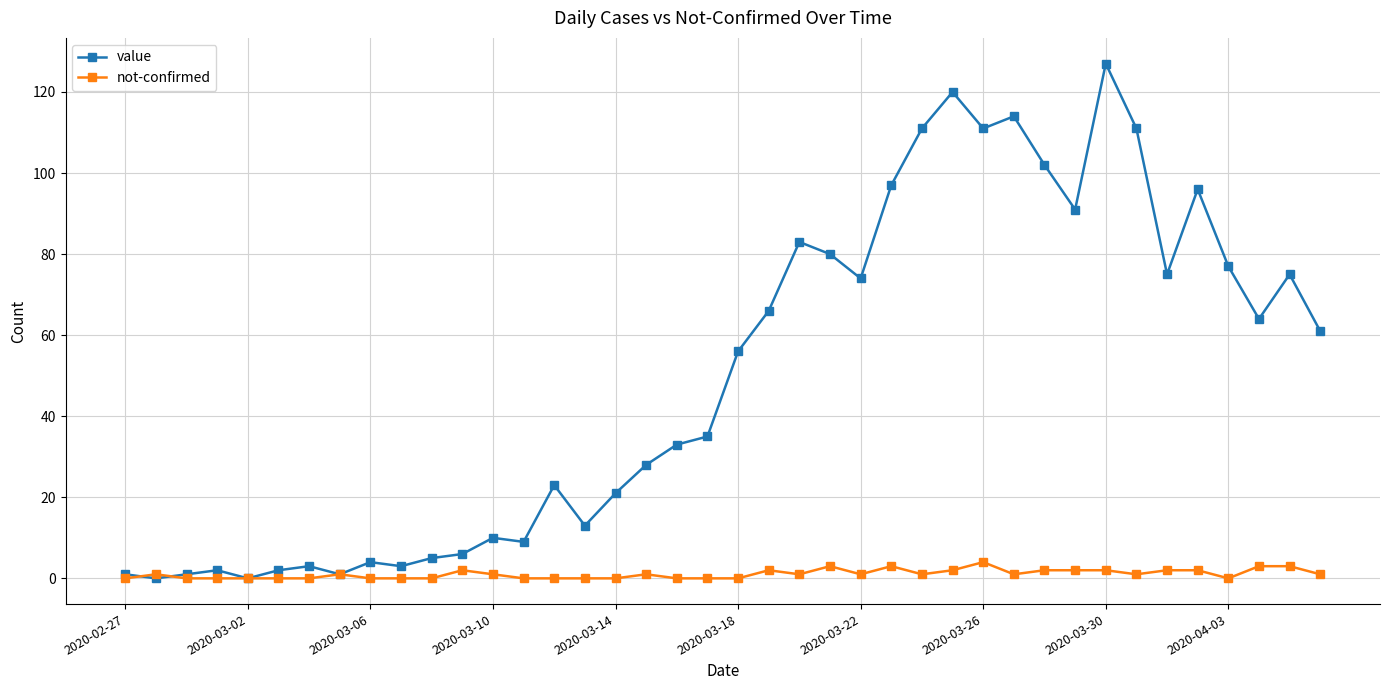

How many lines are shown in the chart?

2